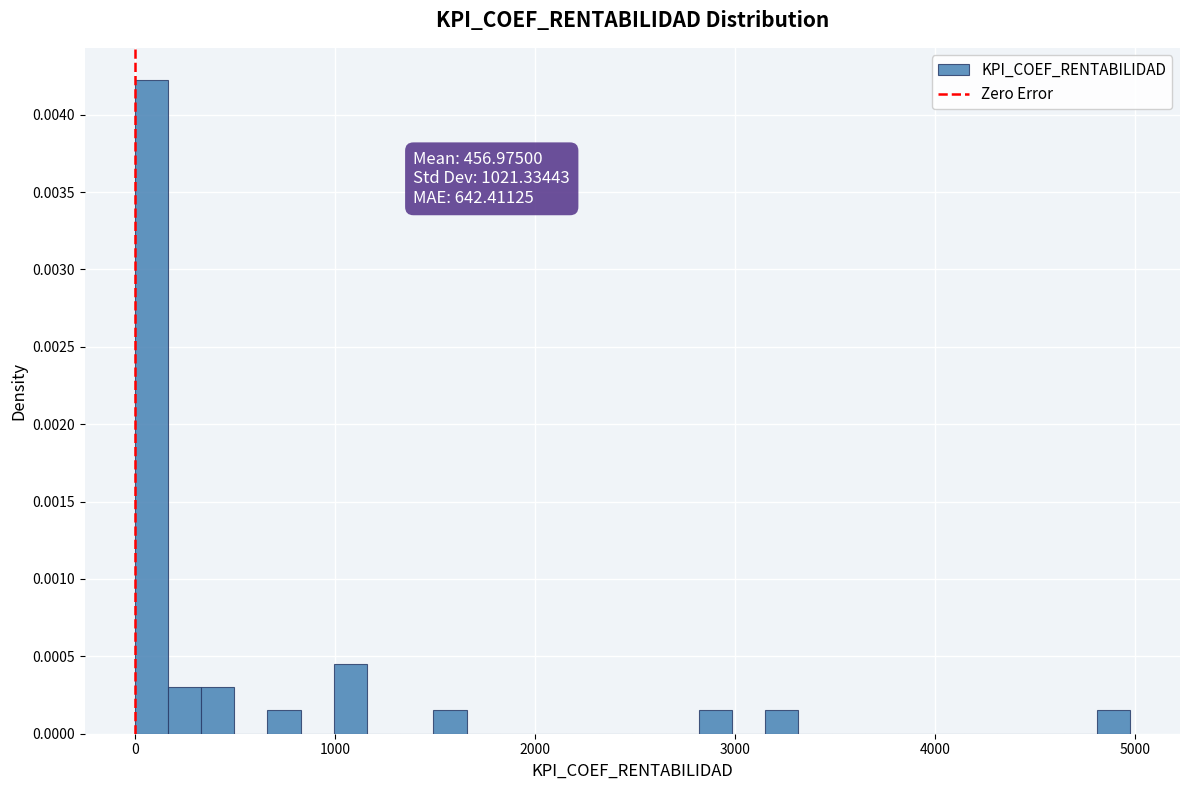

Read against the x-axis, roughly where is the centre of the tallest bar?

100